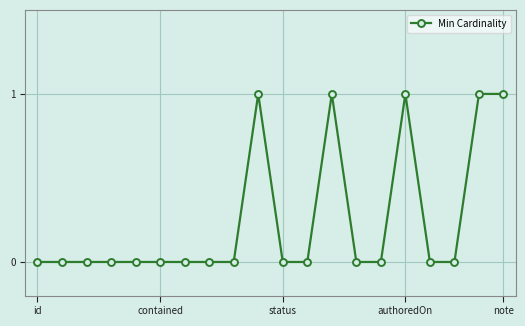

What is the value of the 13th point from the left?

1